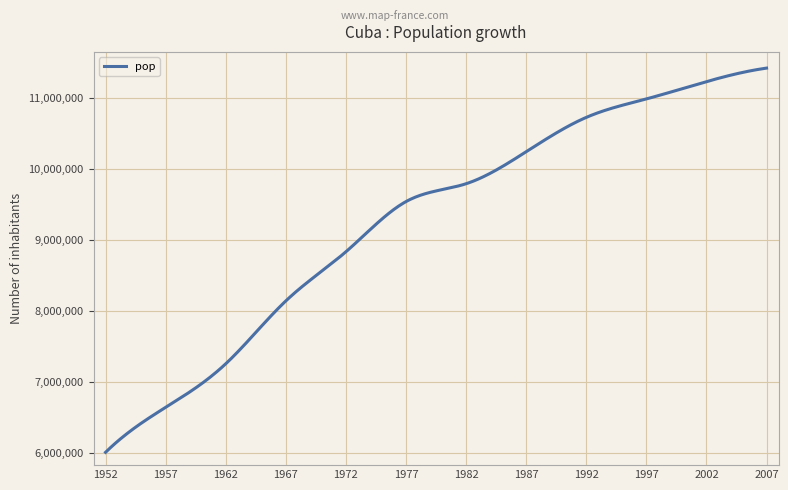

What is the maximum value shown in the chart?

11416987.0